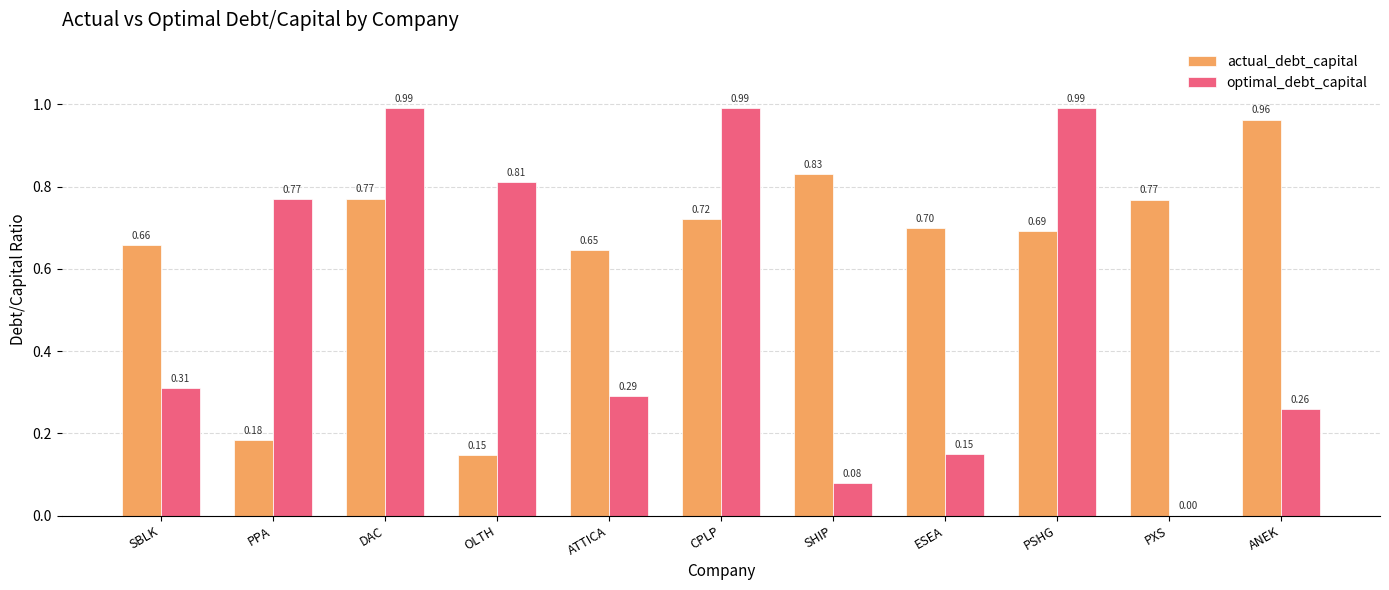

Is the value of optimal_debt_capital at SBLK greater than the value of actual_debt_capital at ANEK?

No